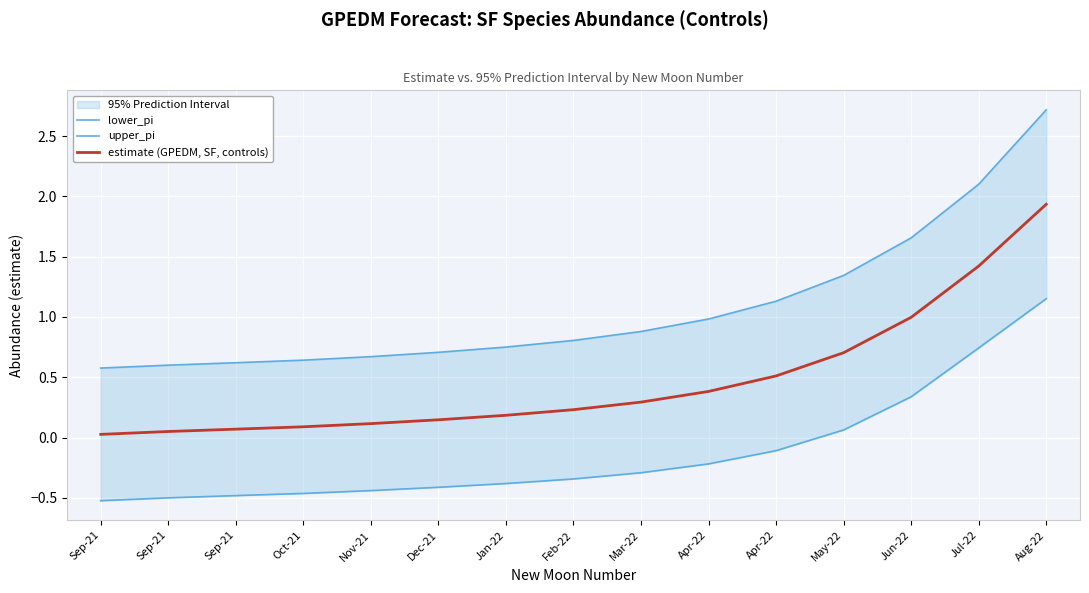

The upper_pi series shows 0.6 at Sep-21. True or false?

True